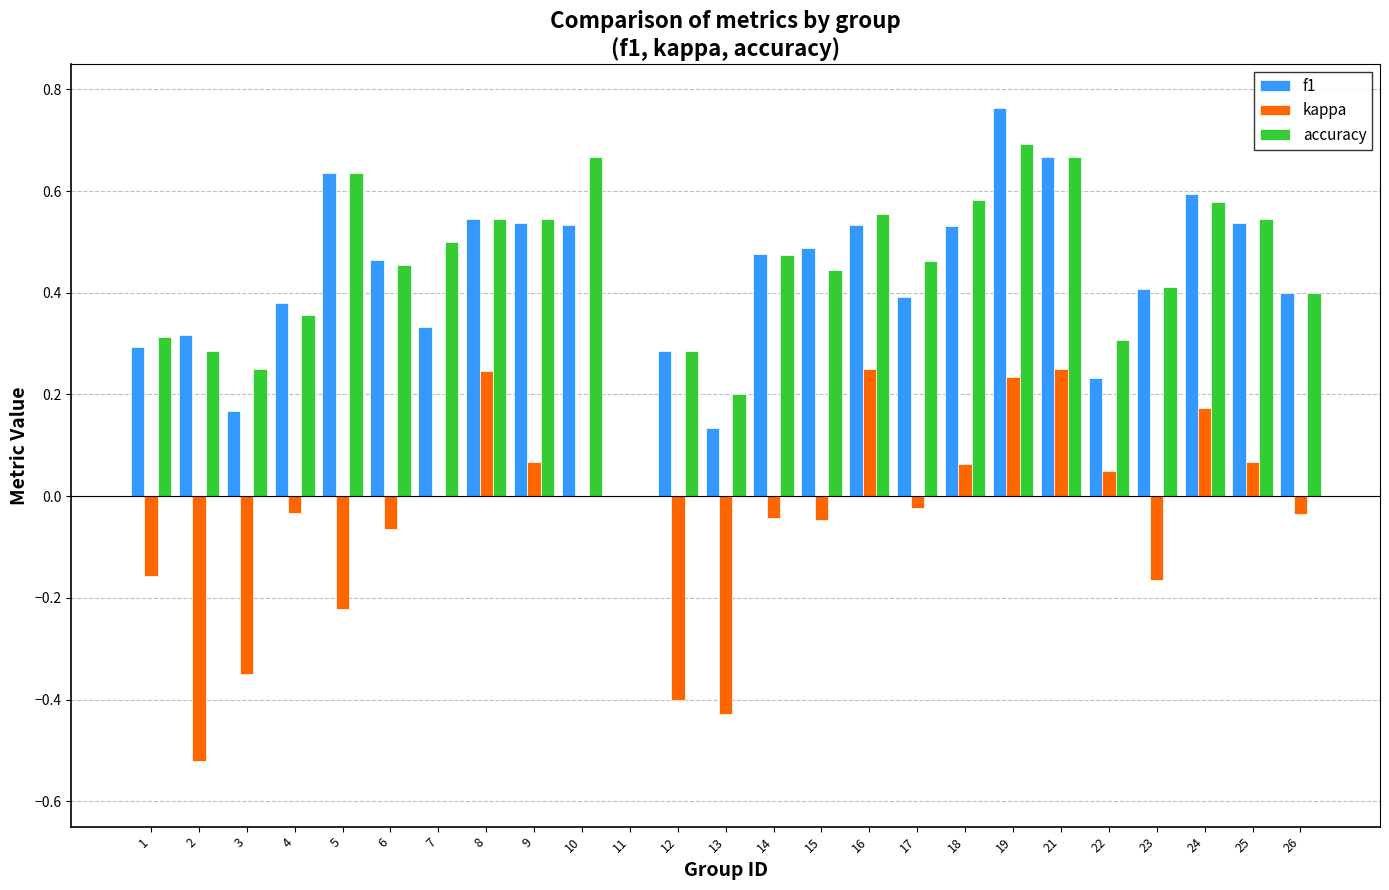

How many categories are shown in the chart?

25